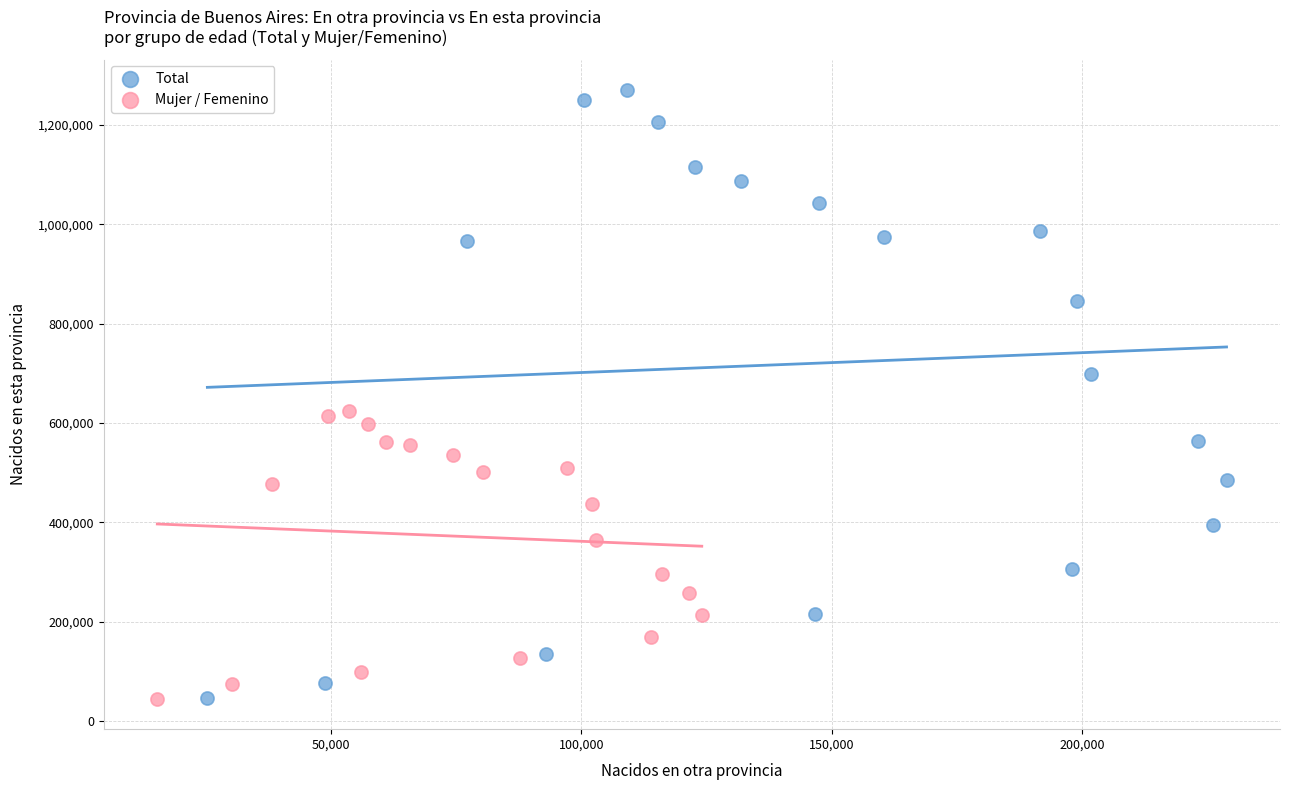

Which series has the widest spread of Y values?

Total